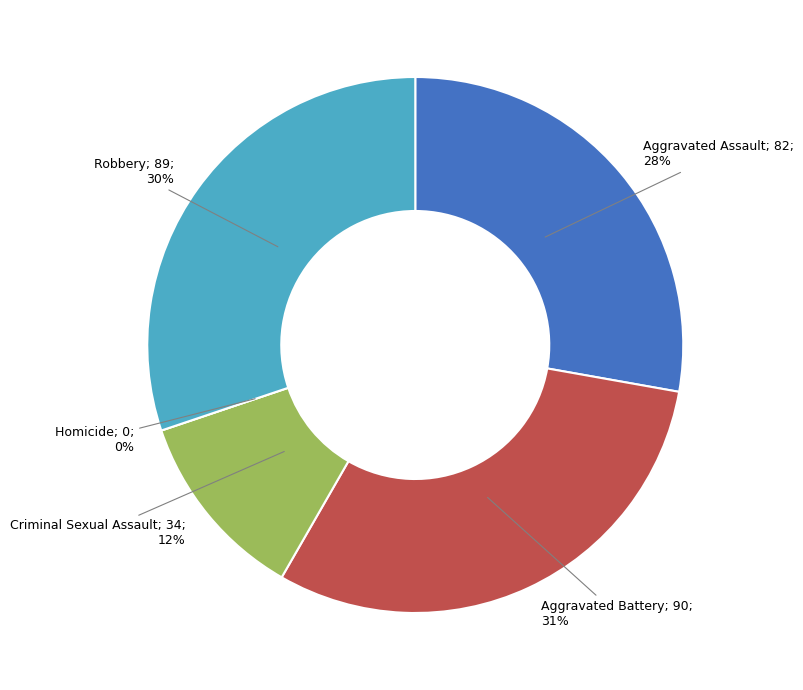

Rank the categories by value from lowest to highest.

Homicide, Criminal Sexual Assault, Aggravated Assault, Robbery, Aggravated Battery